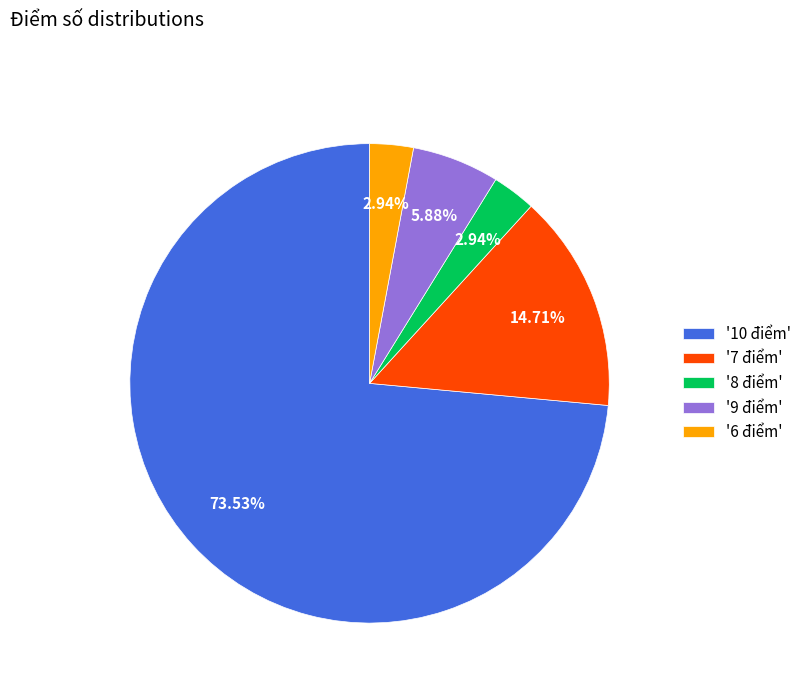

Which slice is the largest?

'10 điểm'